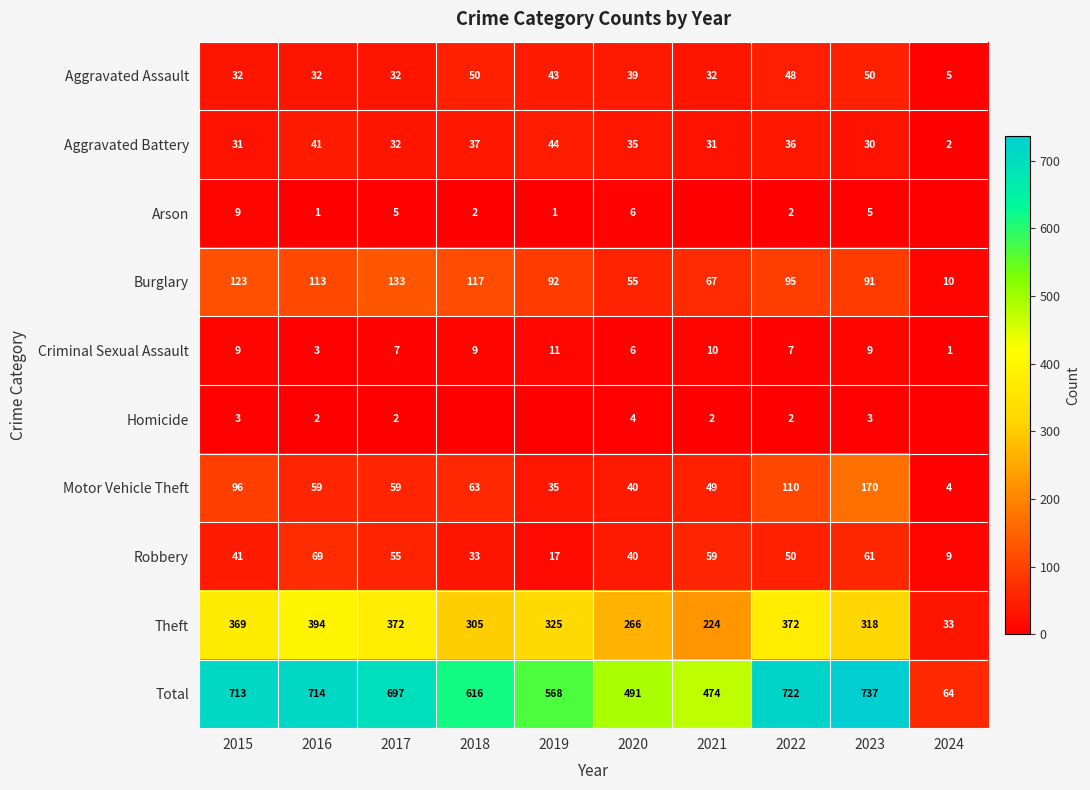

True or false: Burglary has a value of 46 at 2023.

False